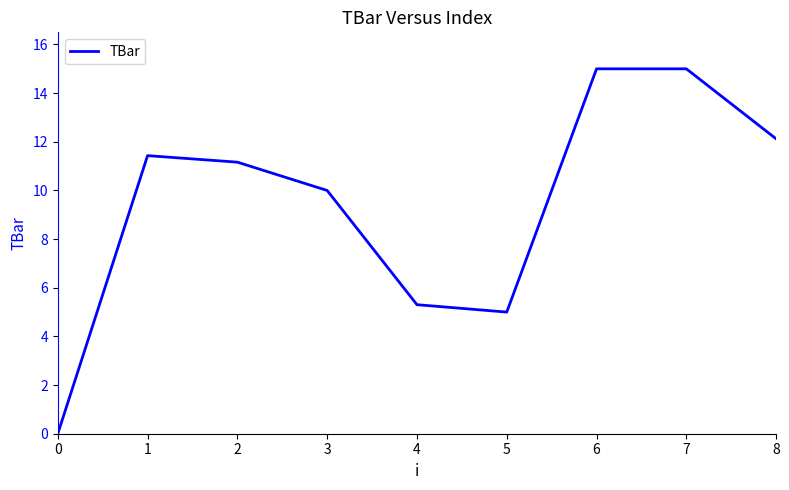

How many interior local valleys (lower than both neighbors) does the data have?

1